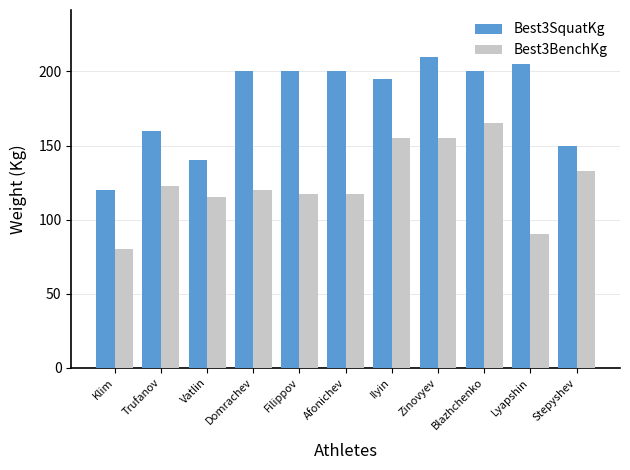

What is the value of the Best3BenchKg bar at the 2nd from the left?

122.5